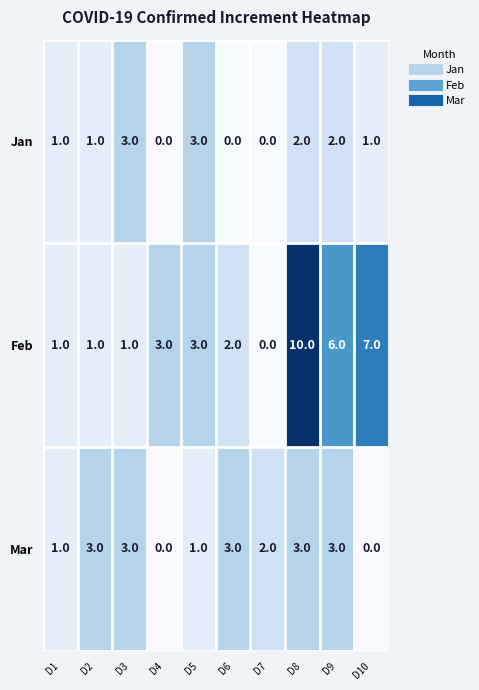

What is the sum of all Feb values?

34